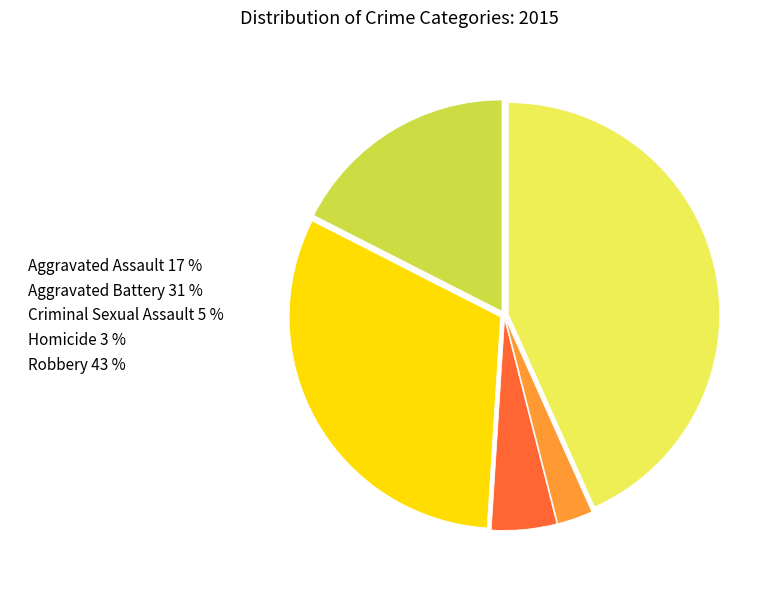

Does Aggravated Battery account for over 50% of the chart?

No